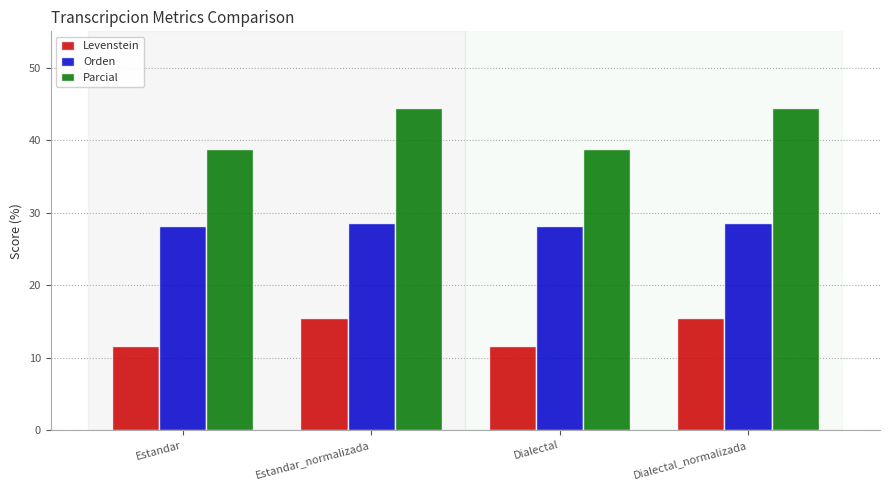

What is the spread (max minus min) of values at Estandar_normalizada?

29.0